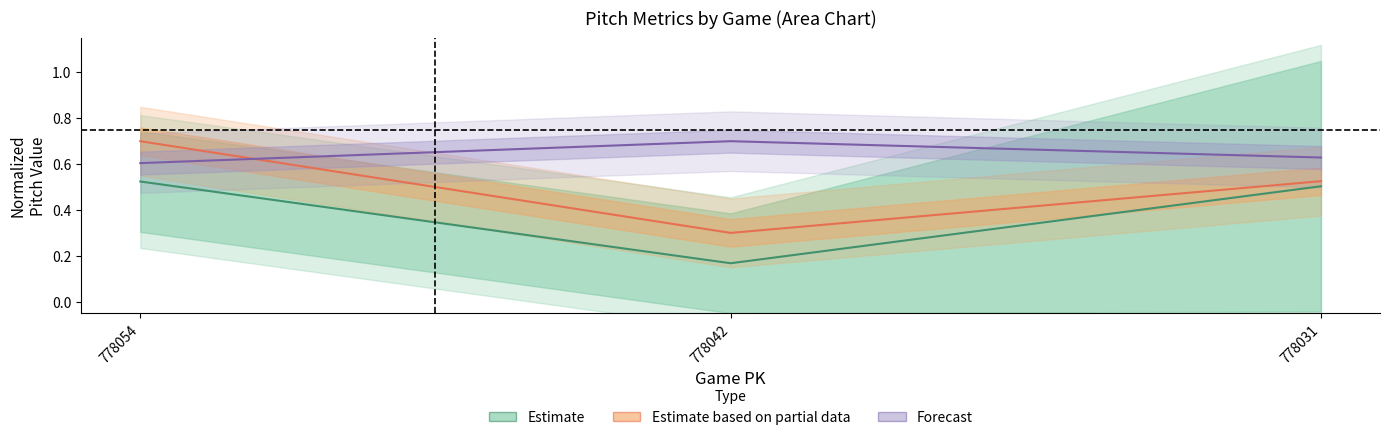

Reading left to right, extract all data points from this chart.

vx0_top: 0.7	0.3	0.5
if_fielding_alignment_Strategic_top: 0.6	0.7	0.6
if_fielding_alignment_Strategic_bot: 0.5	0.2	0.5